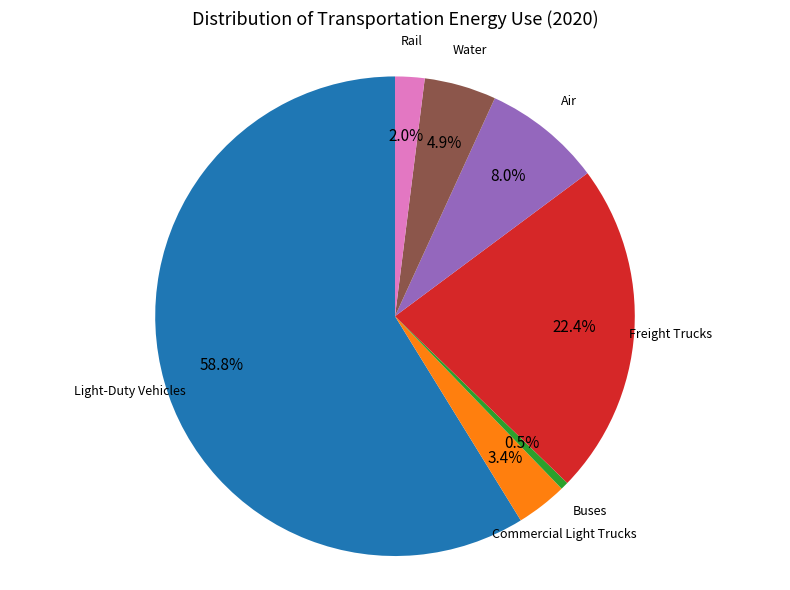

Is there any slice that represents more than half of the pie?

Yes